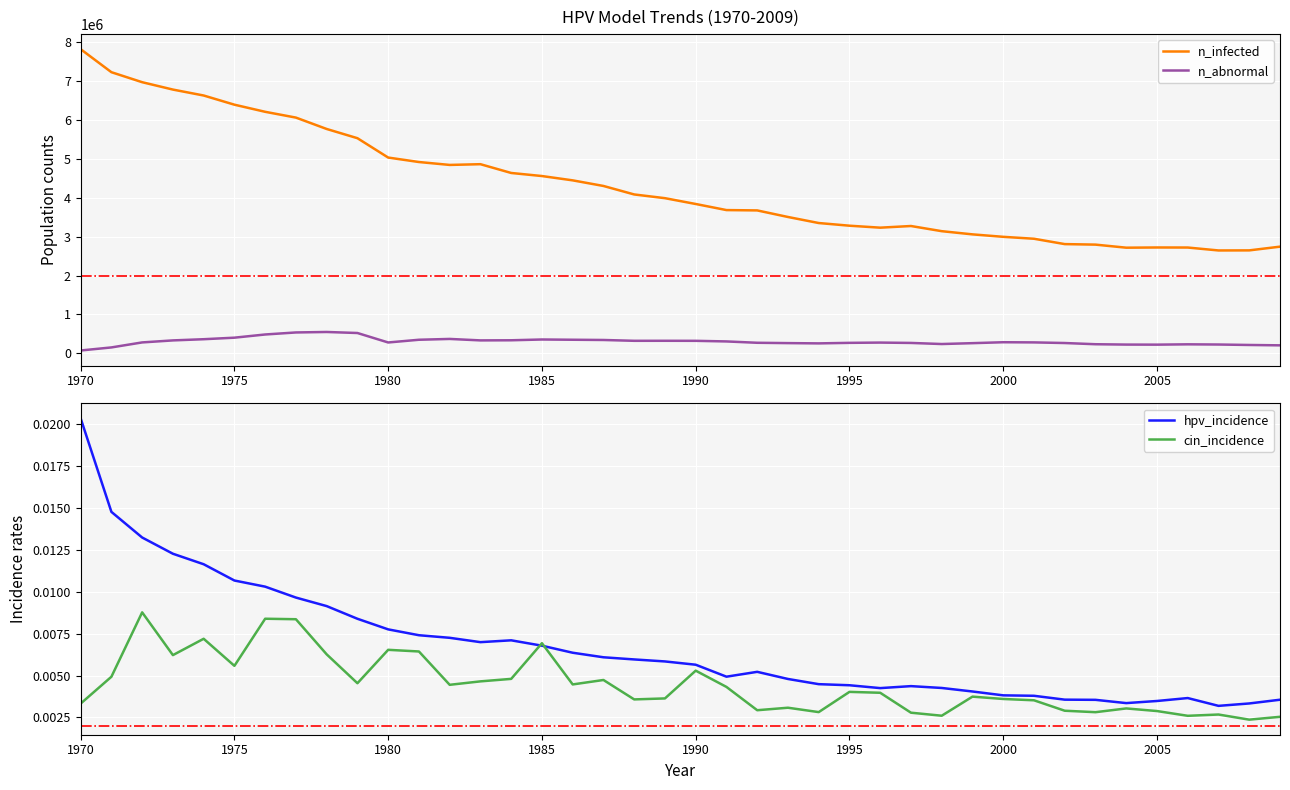

At which label does hpv_incidence reach its peak?

1970